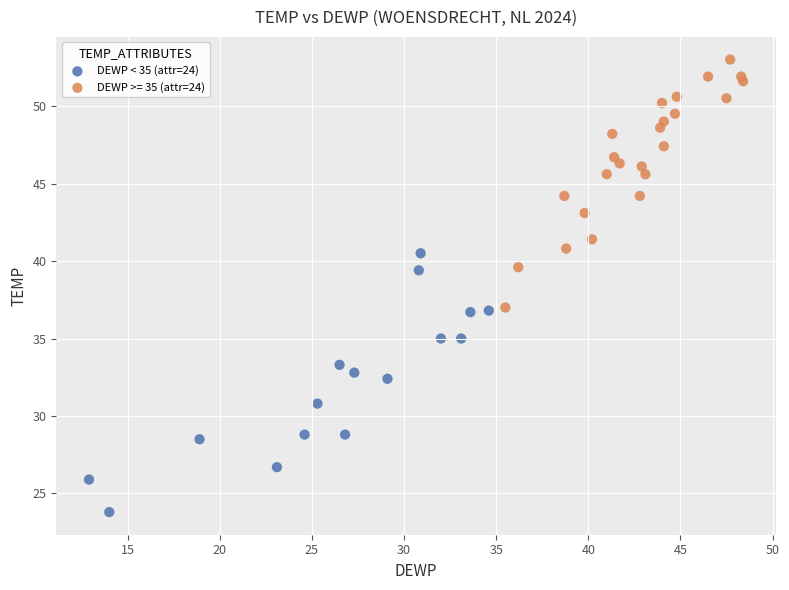

Which series reaches the minimum Y coordinate?

DEWP < 35 (attr=24)